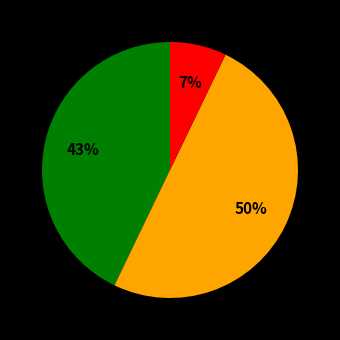

To the nearest percent, what is the difference between the largest and smallest slice percentages?

43%